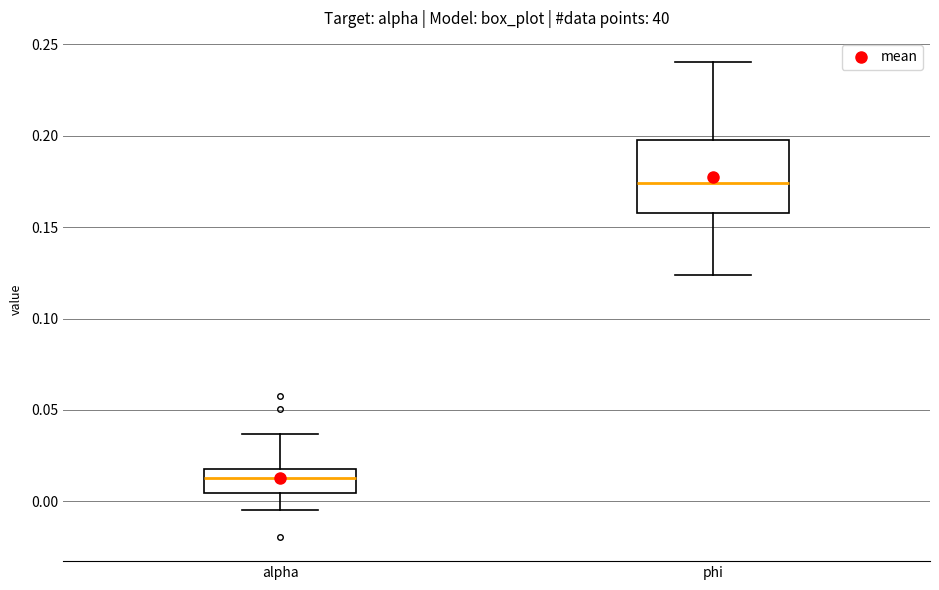

Where does the lower whisker of the box for alpha end on the y-axis? The values are not printed on the chart, so give them approximately, as read against the axis.

-0.005